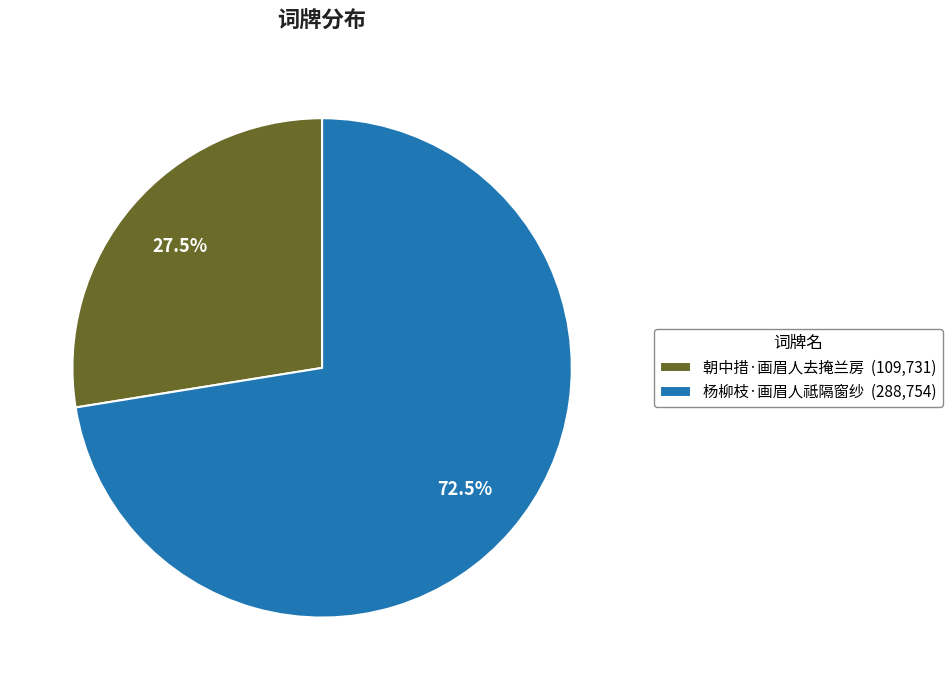

Does any single category account for the majority?

Yes